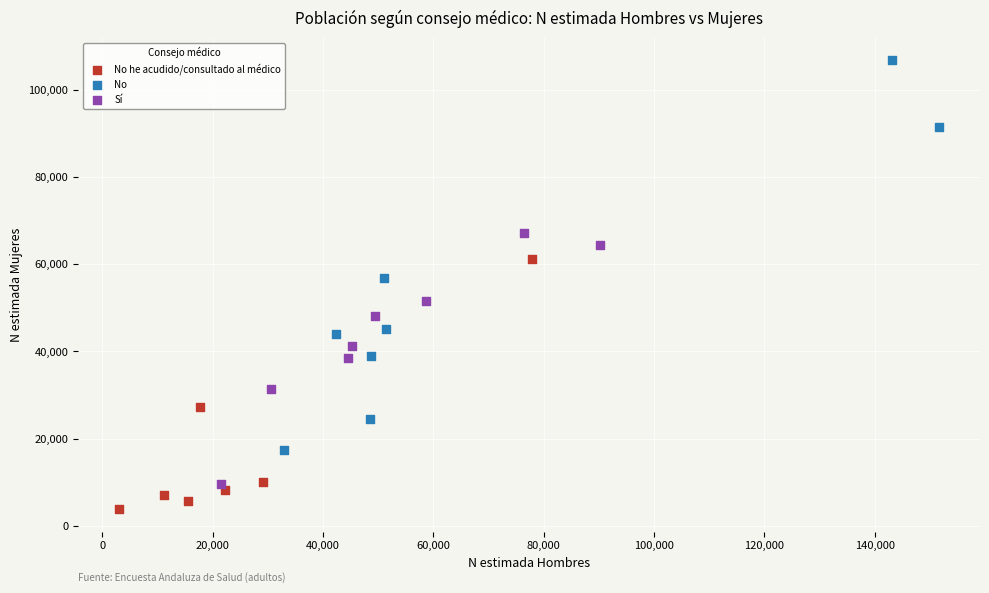

Which series has the widest spread of Y values?

No